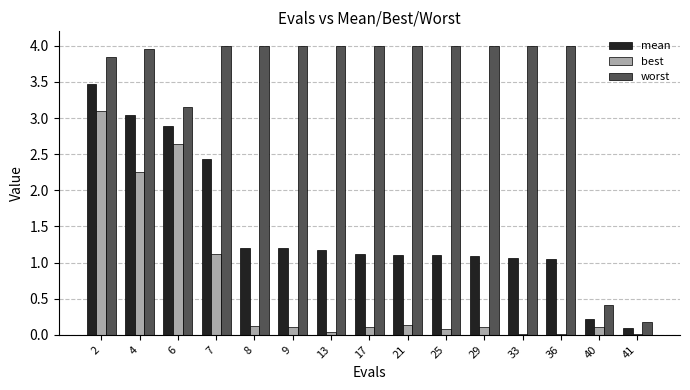

What is the spread (max minus min) of values at 29?

3.9